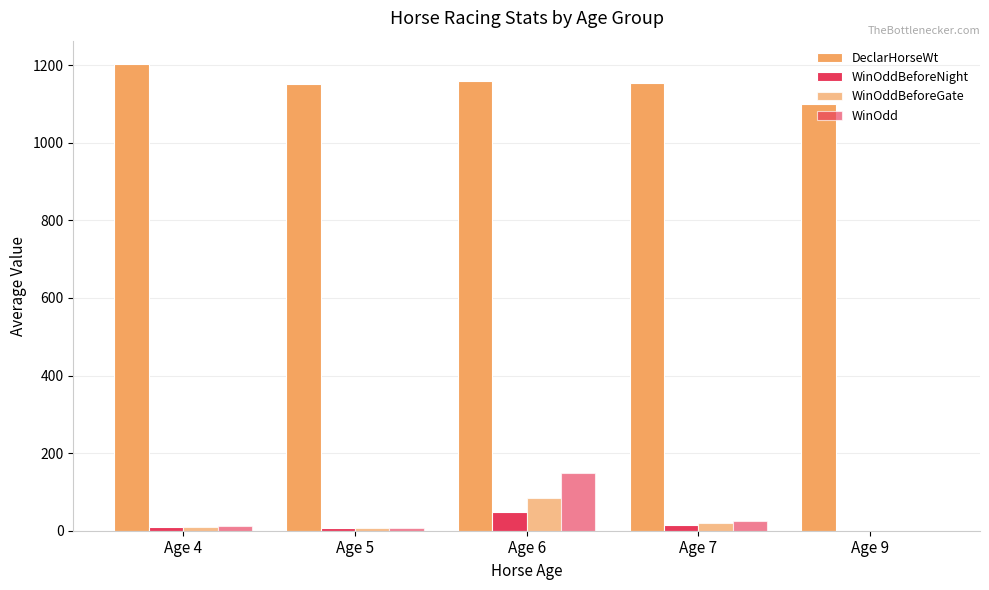

How many distinct data groups are displayed?

4